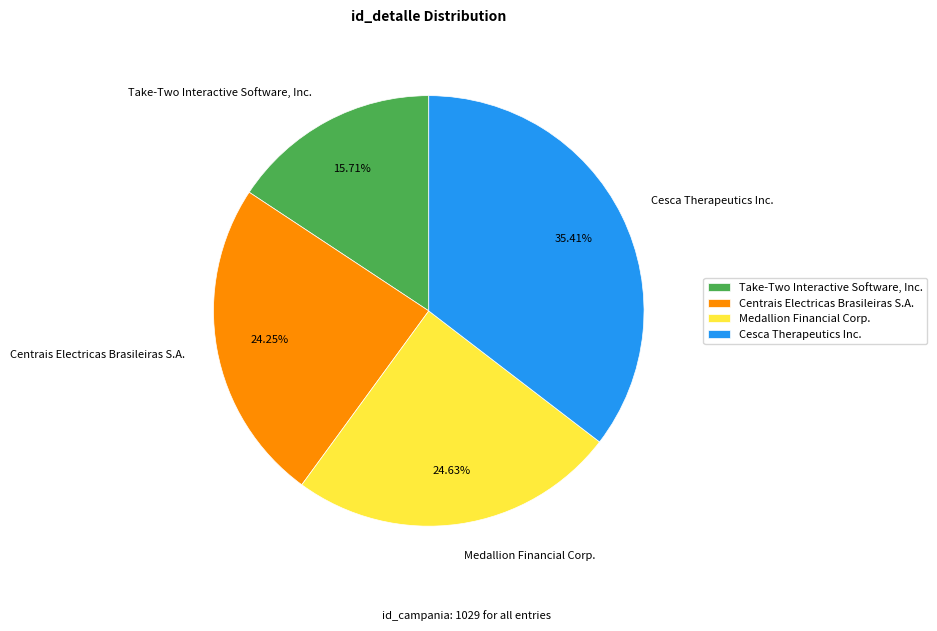

The Take-Two Interactive Software, Inc. slice represents 16% of the pie. True or false?

True